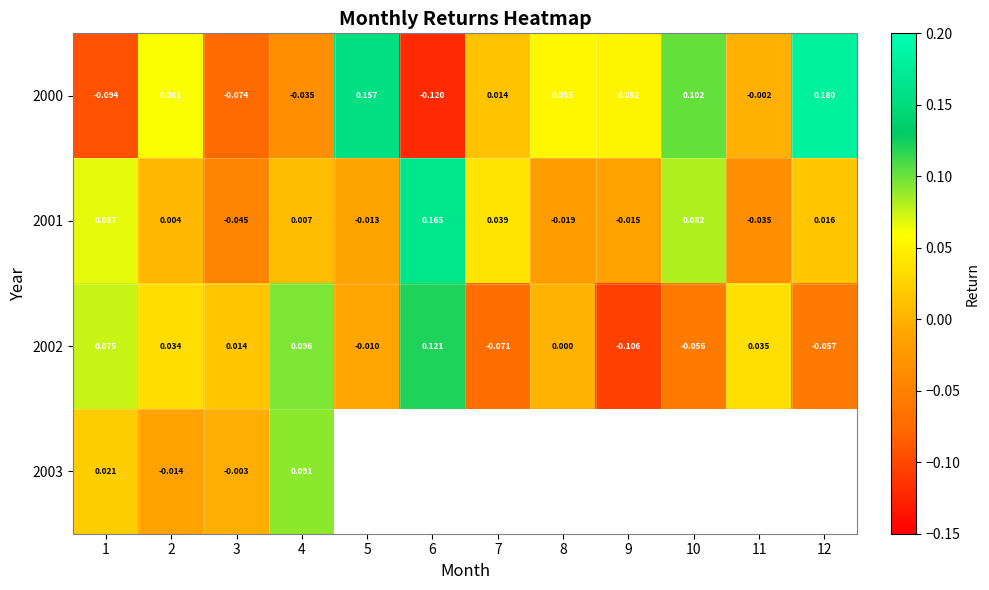

Is it true that 2001 equals -0.0 at 3?

True